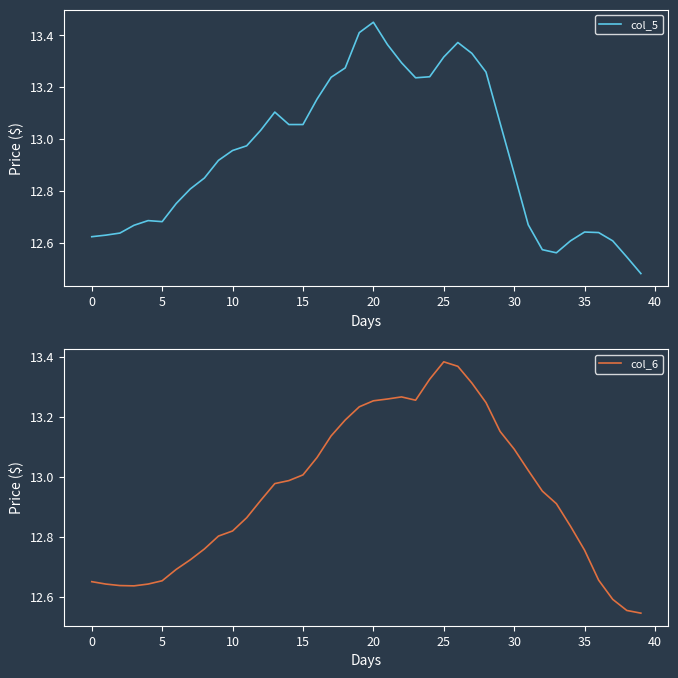

Is it true that col_6 equals 13.1 at 30?

True